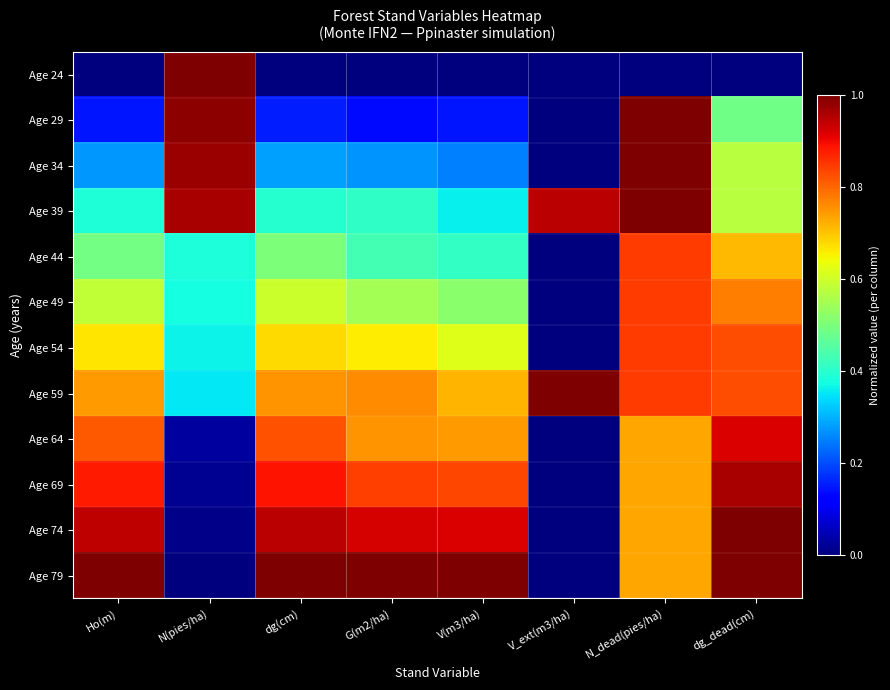

What is the total value across all series at G(m2/ha)?

6.7